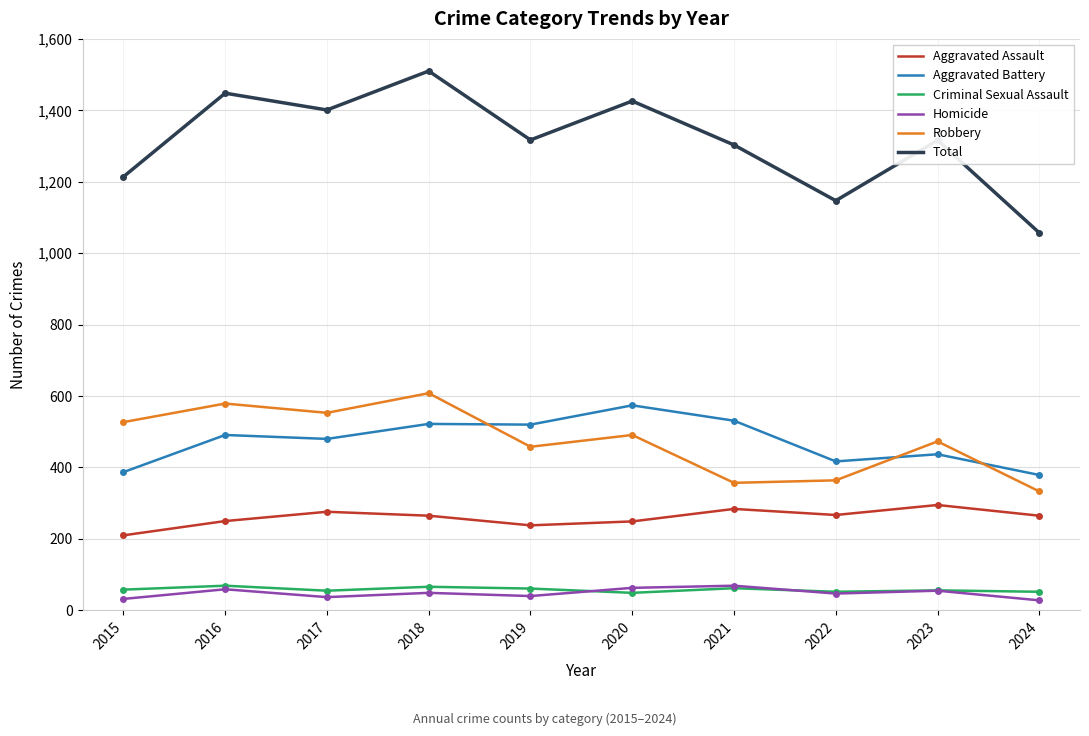

The Total series shows 2198 at 2020. True or false?

False